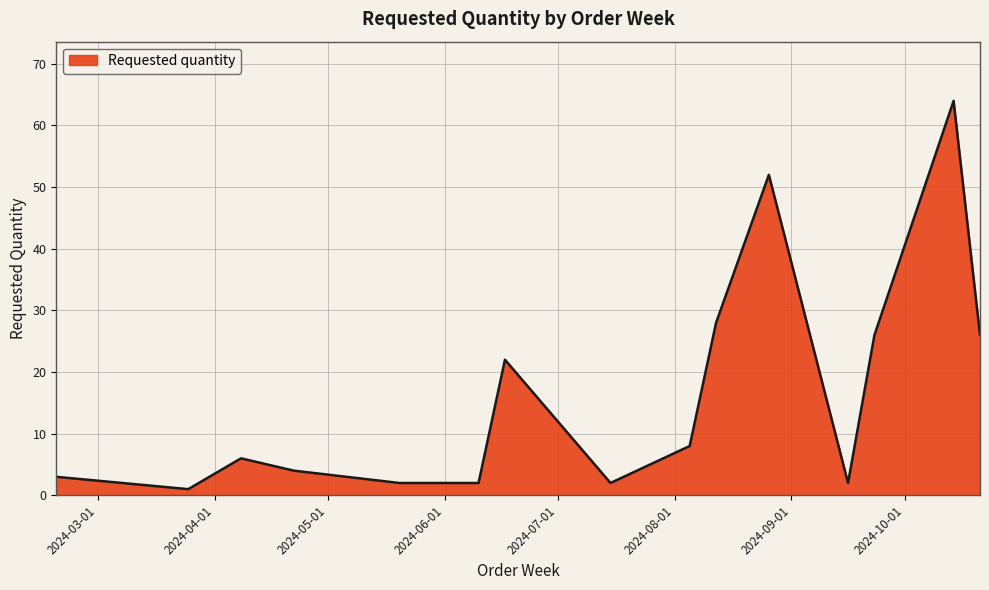

What is the difference between the maximum and minimum values?

63